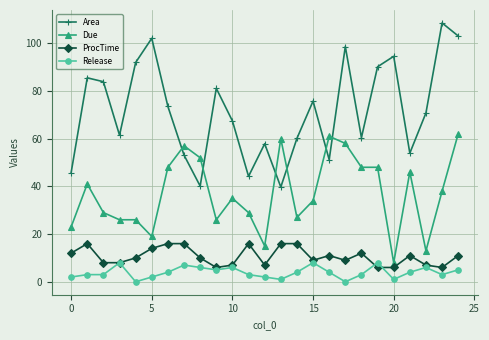

How many data points in Release are less than 4?

12